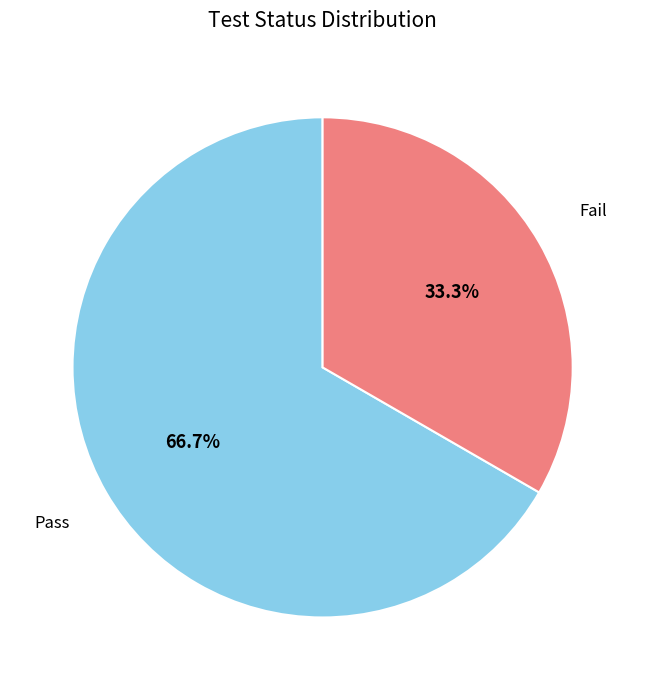

To the nearest percent, what percentage of the pie is Pass?

67%